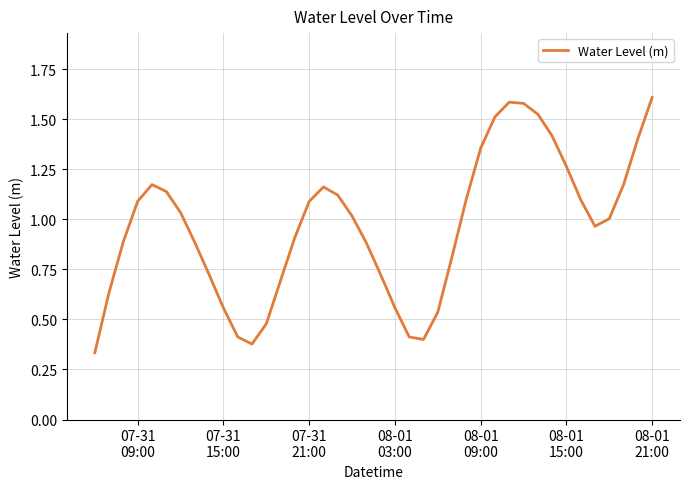

Does the chart have visible grid lines?

Yes